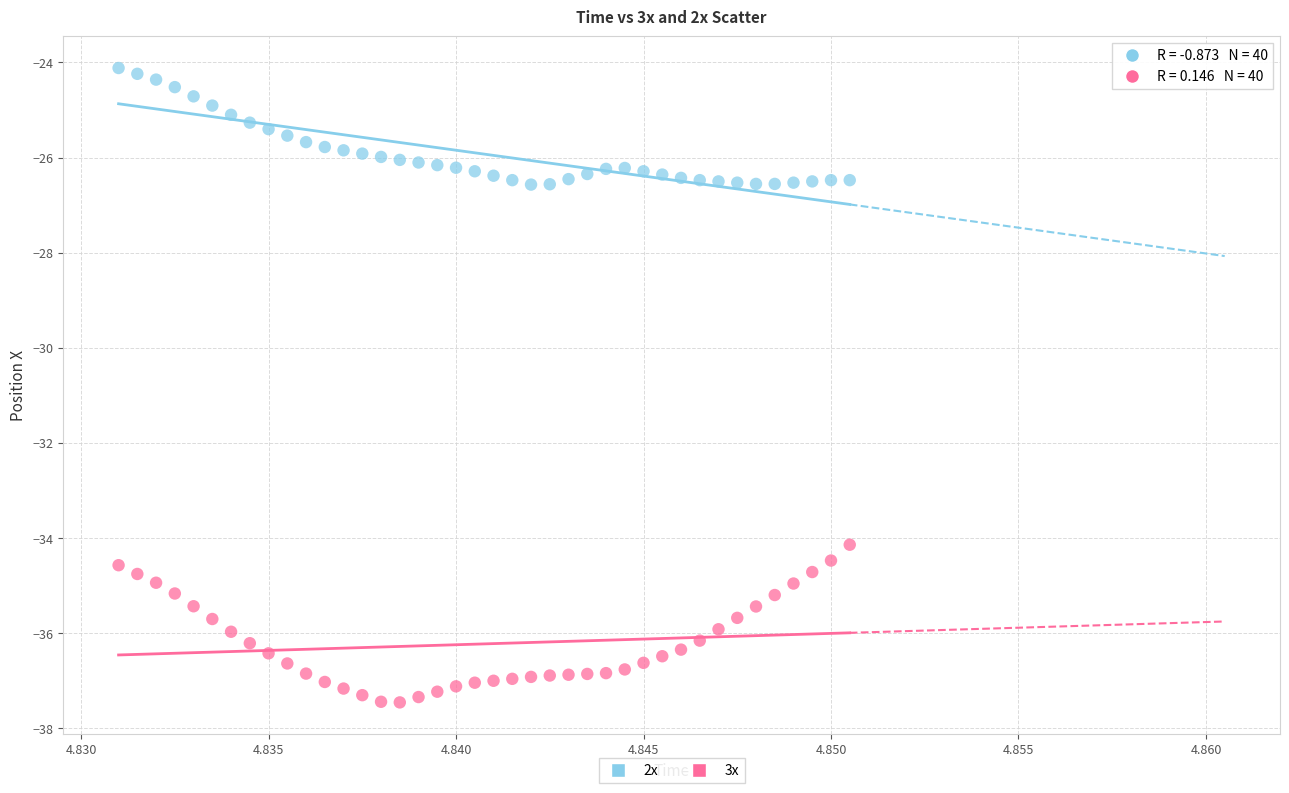

What are all the series names shown in the legend?

2x, 3x